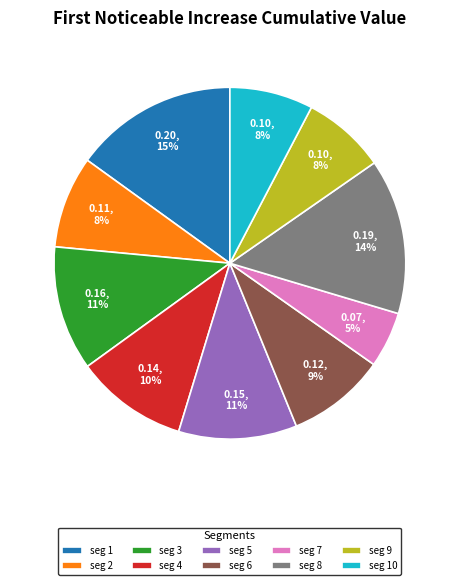

What is the largest slice in the pie chart?

seg 1